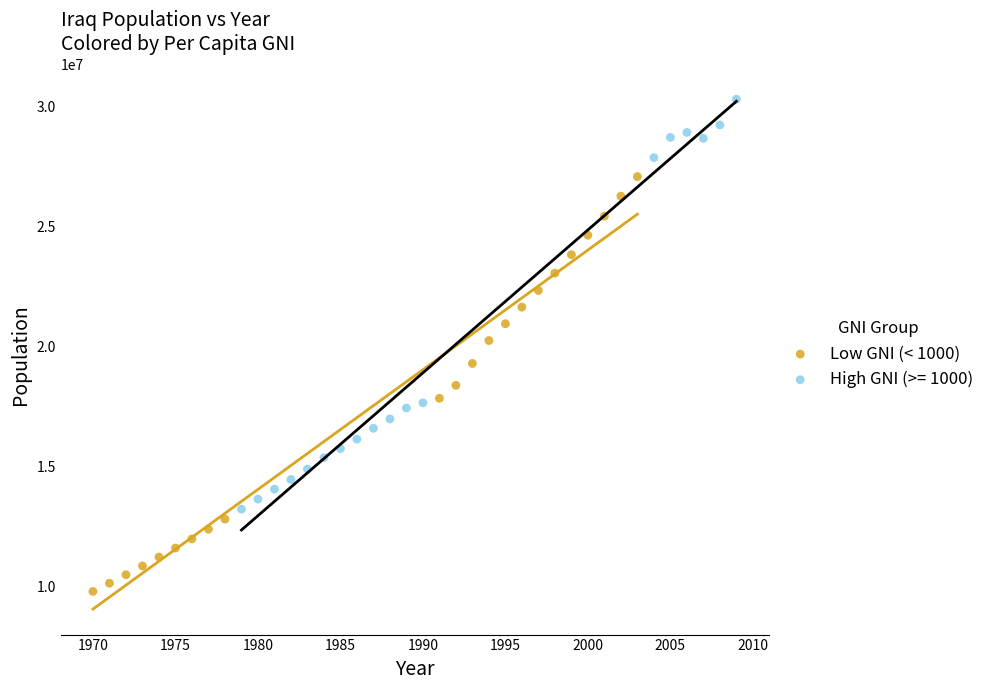

Which series contains the highest Y value?

High GNI (>= 1000)